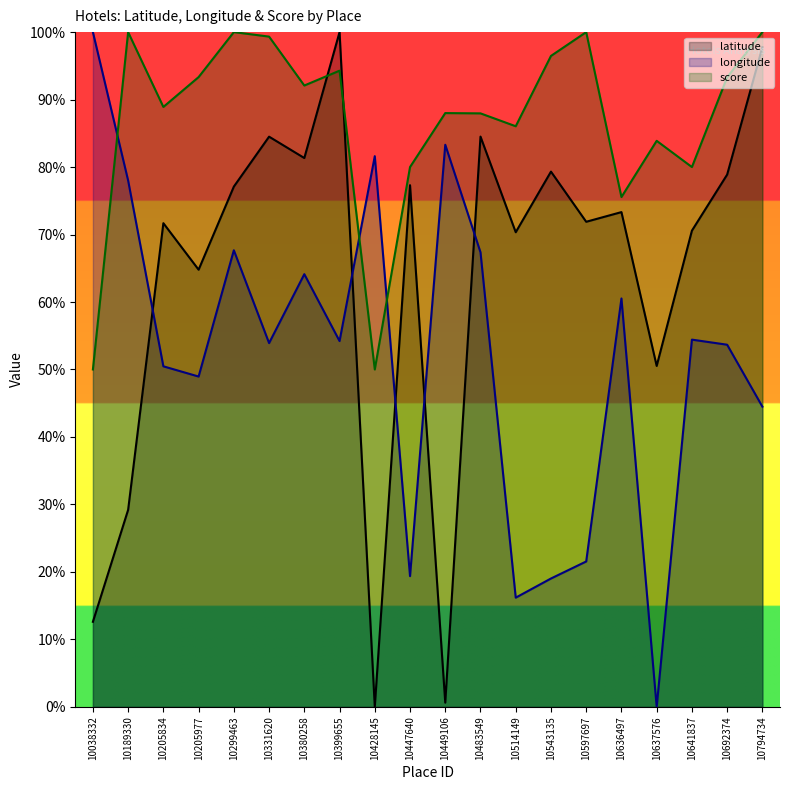

How many distinct data groups are displayed?

3